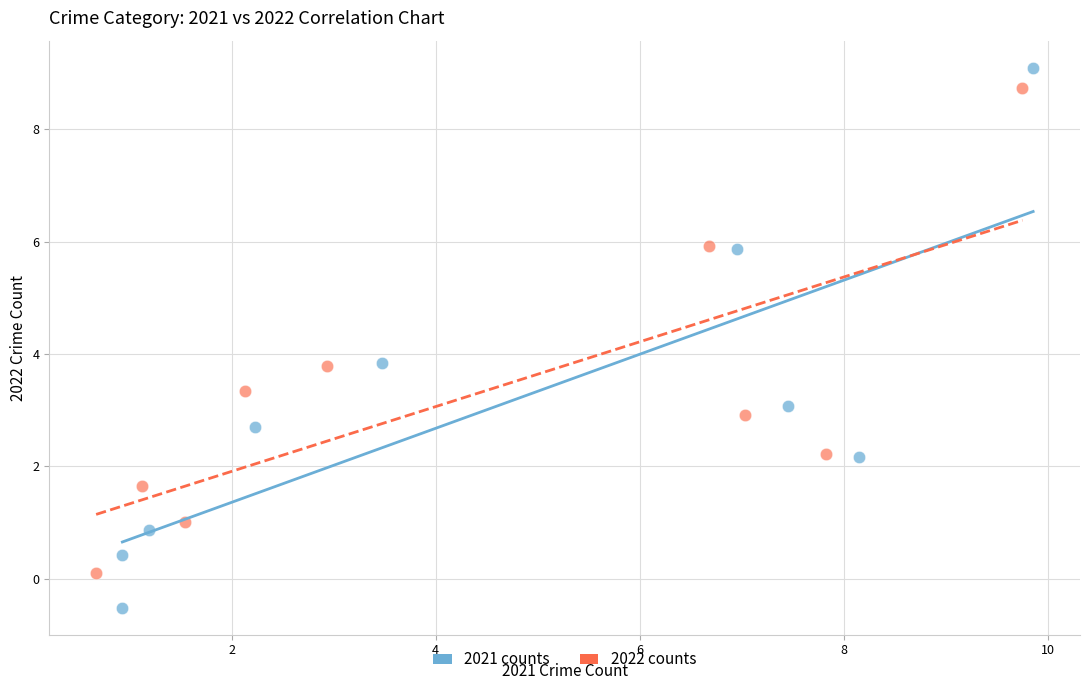

Which series has the widest spread of Y values?

2021 counts